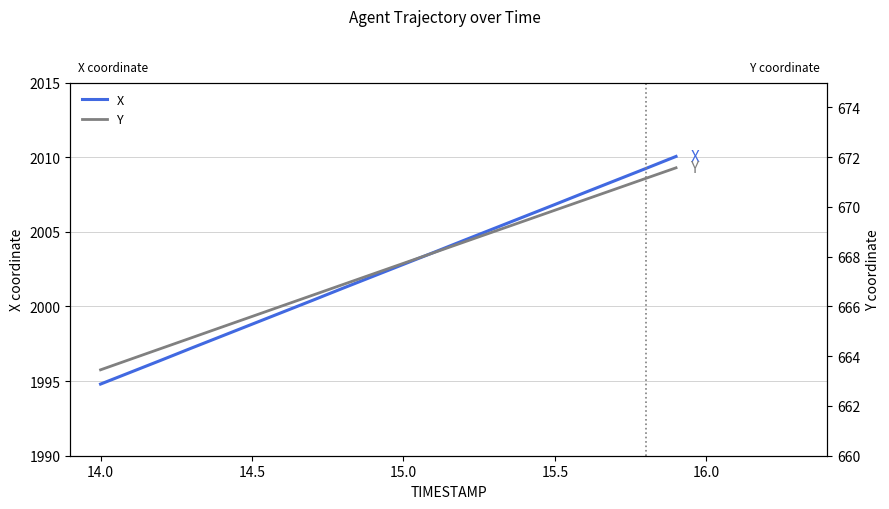

Is it true that X equals 3554.7 at 15.5?

False